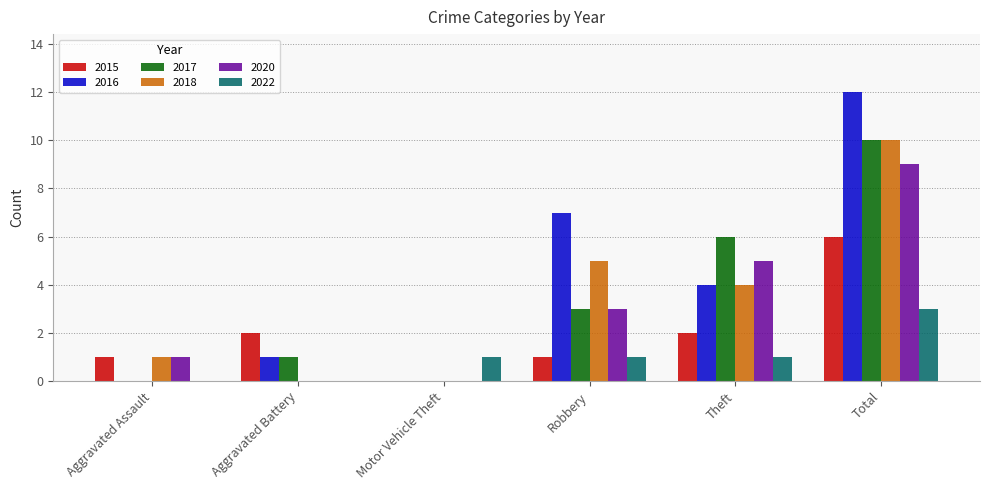

Reading left to right, transcribe all the data shown in this chart.

2015: Aggravated Assault=1	Aggravated Battery=2	Motor Vehicle Theft=0	Robbery=1	Theft=2	Total=6
2016: Aggravated Assault=0	Aggravated Battery=1	Motor Vehicle Theft=0	Robbery=7	Theft=4	Total=12
2017: Aggravated Assault=0	Aggravated Battery=1	Motor Vehicle Theft=0	Robbery=3	Theft=6	Total=10
2018: Aggravated Assault=1	Aggravated Battery=0	Motor Vehicle Theft=0	Robbery=5	Theft=4	Total=10
2020: Aggravated Assault=1	Aggravated Battery=0	Motor Vehicle Theft=0	Robbery=3	Theft=5	Total=9
2022: Aggravated Assault=0	Aggravated Battery=0	Motor Vehicle Theft=1	Robbery=1	Theft=1	Total=3